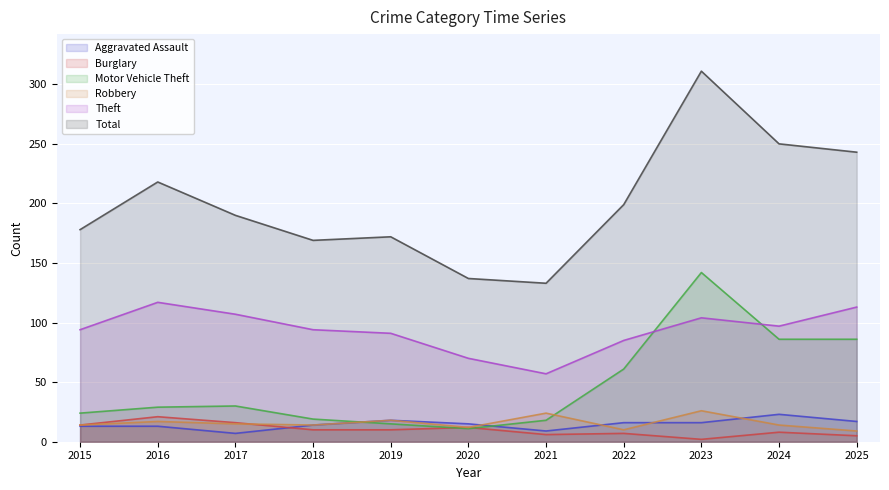

Is it true that Burglary equals 11 at 2022?

False